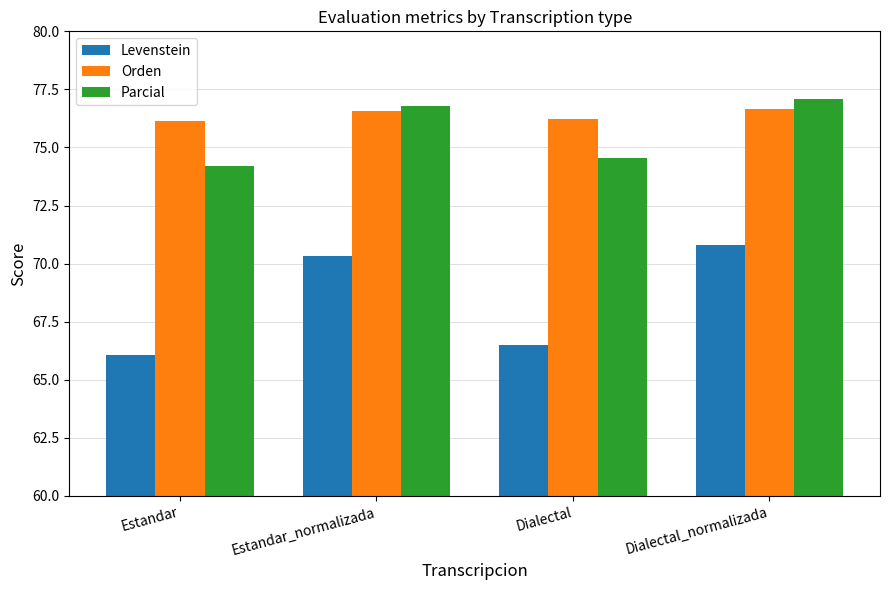

At which label is Parcial closest to 75?

Dialectal